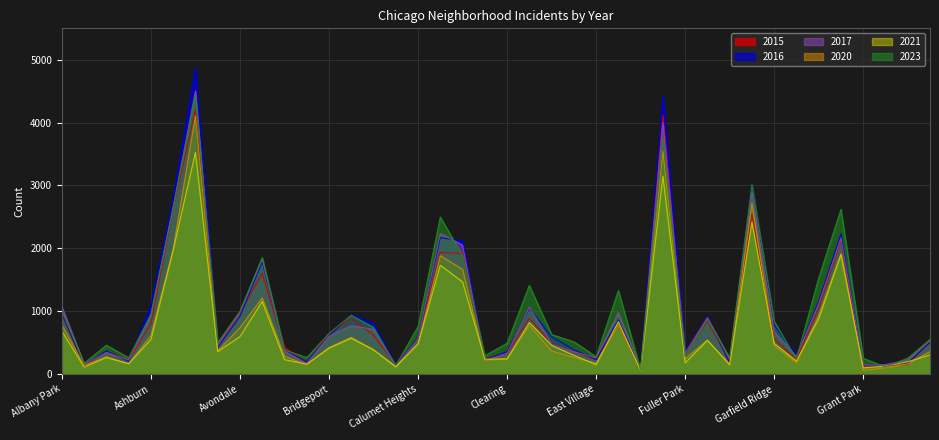

At which label does 2023 first exceed 644?

Albany Park